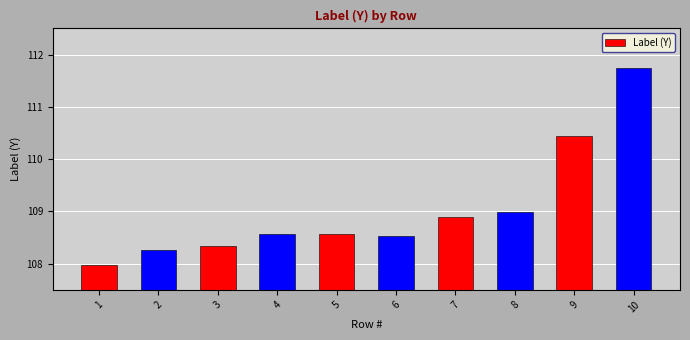

Which category has the lowest value across all series?

1